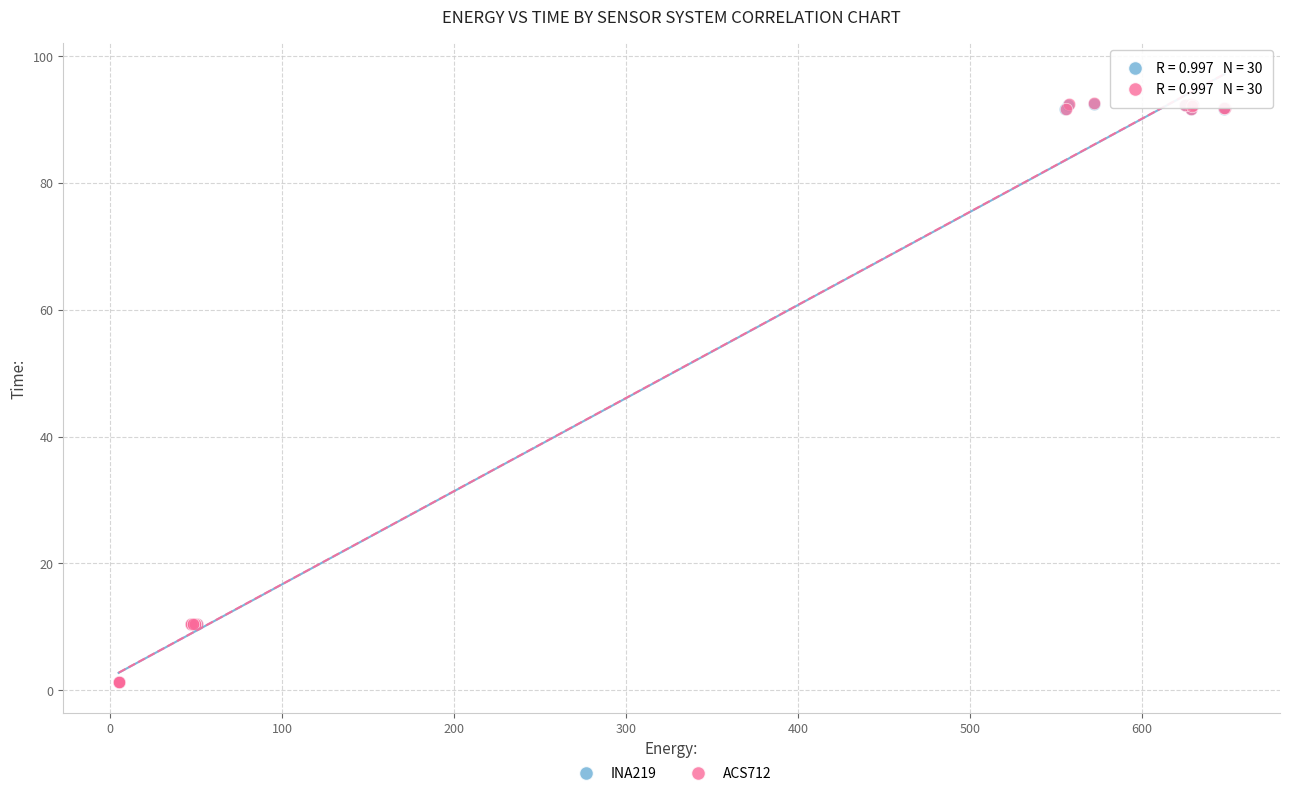

Which series has the largest Y range (max minus min)?

ACS712